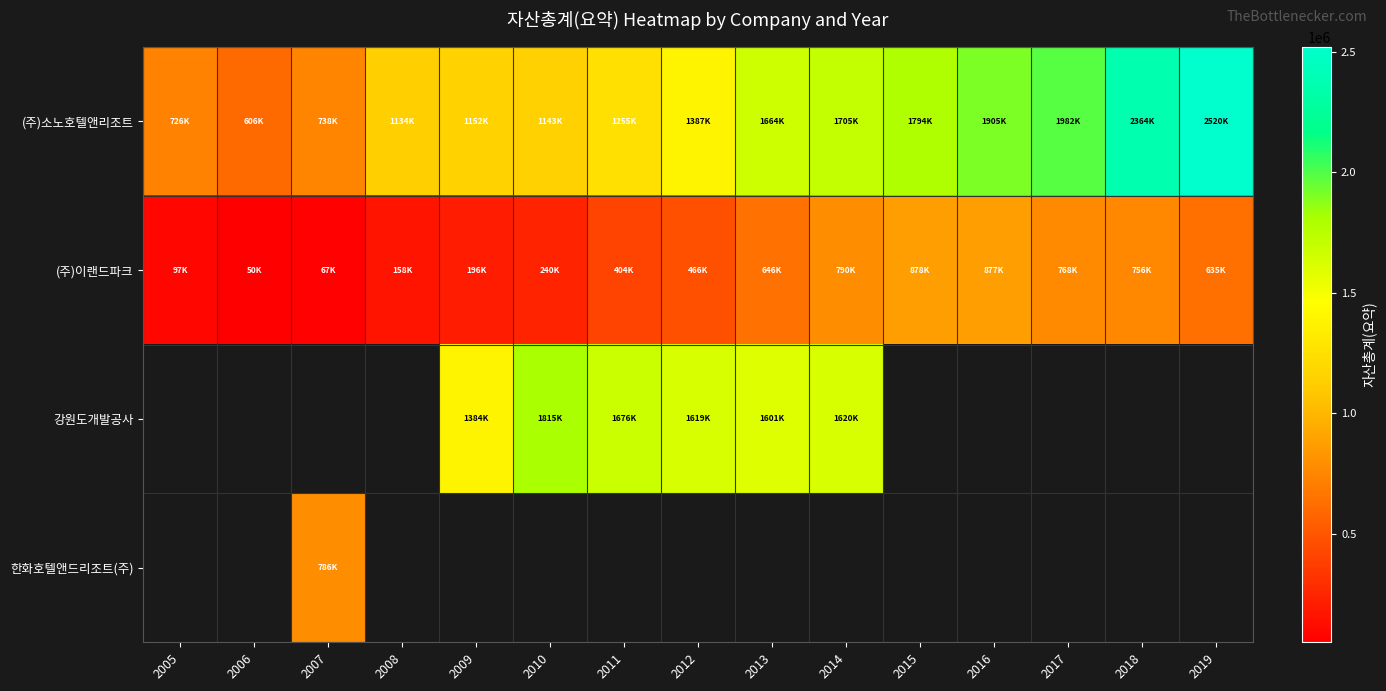

What is the difference between the maximum and minimum values in the (주)이랜드파크 series?

828081.0